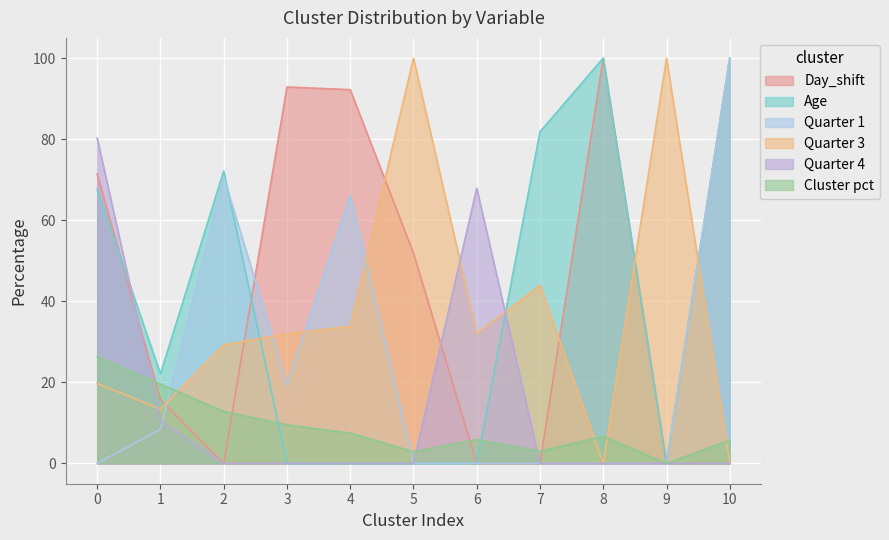

What is the approximate value of Day_shift at 8?

100.0